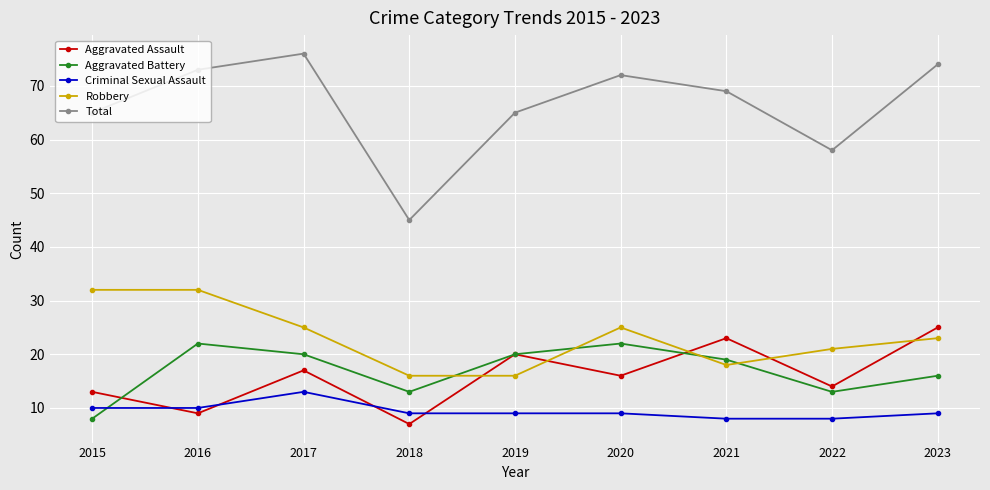

At 2022, list the series in order from smallest to largest.

Criminal Sexual Assault, Aggravated Battery, Aggravated Assault, Robbery, Total